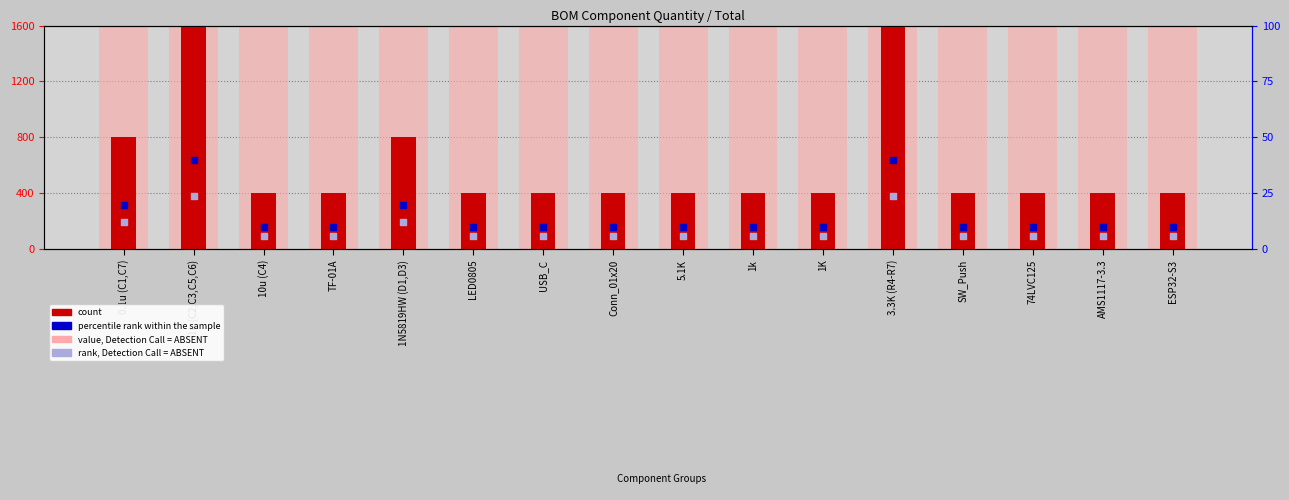

Which series has the widest spread of Y values?

value, Detection Call = ABSENT